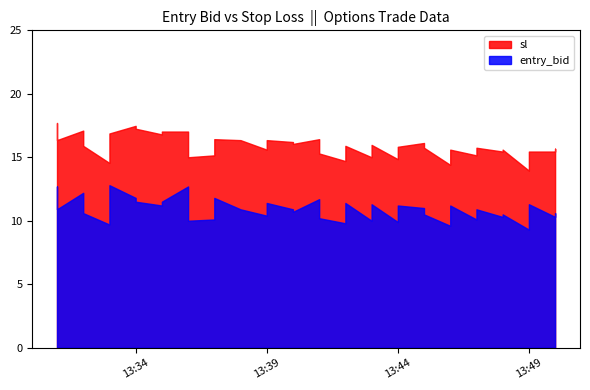

Which series has the largest total across all categories?

sl